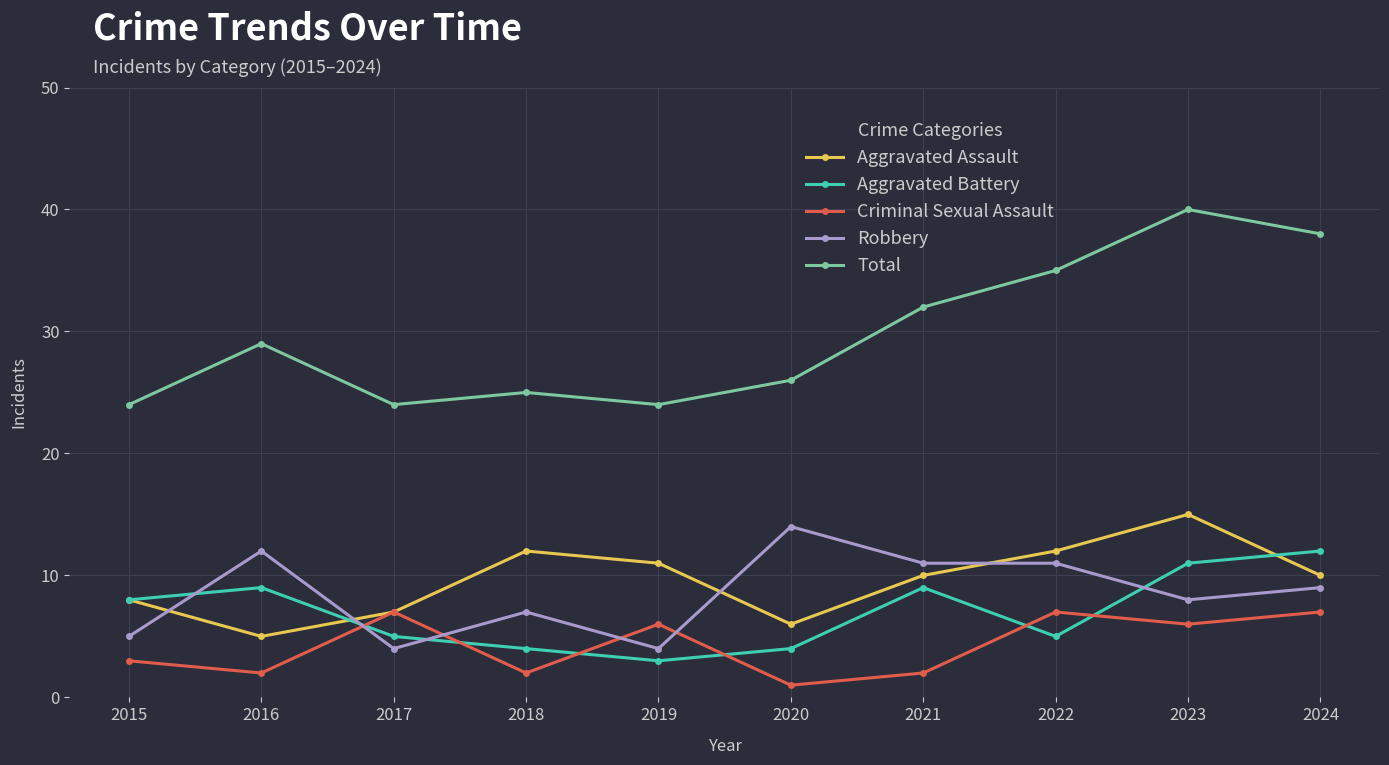

What is the maximum value for Aggravated Assault?

15